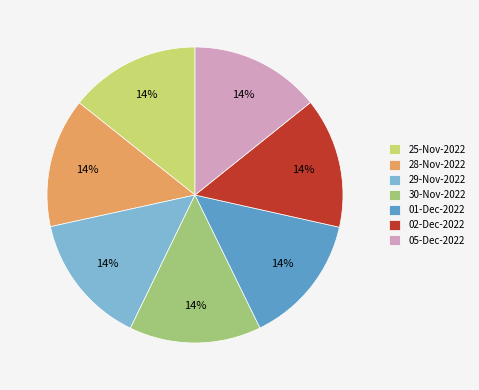

Is there a majority slice in this chart?

No